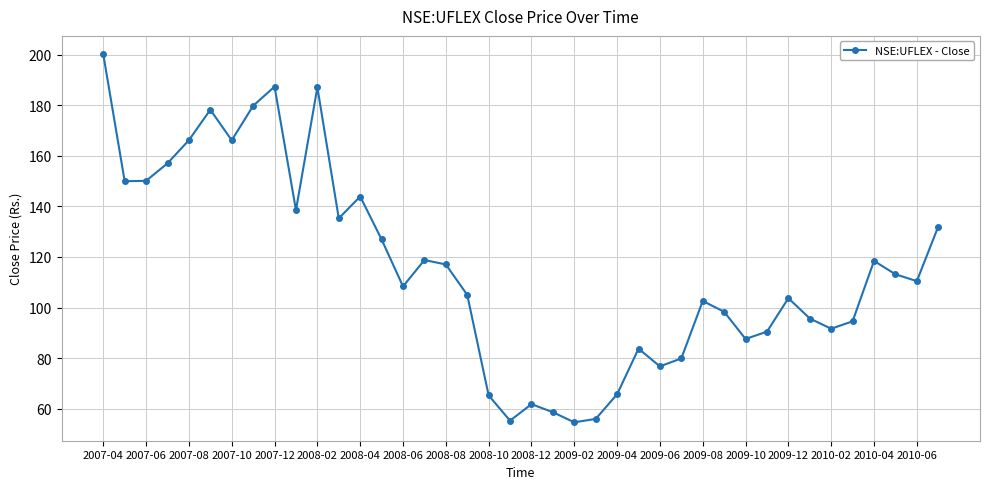

What is the difference between the maximum and minimum values?

145.7